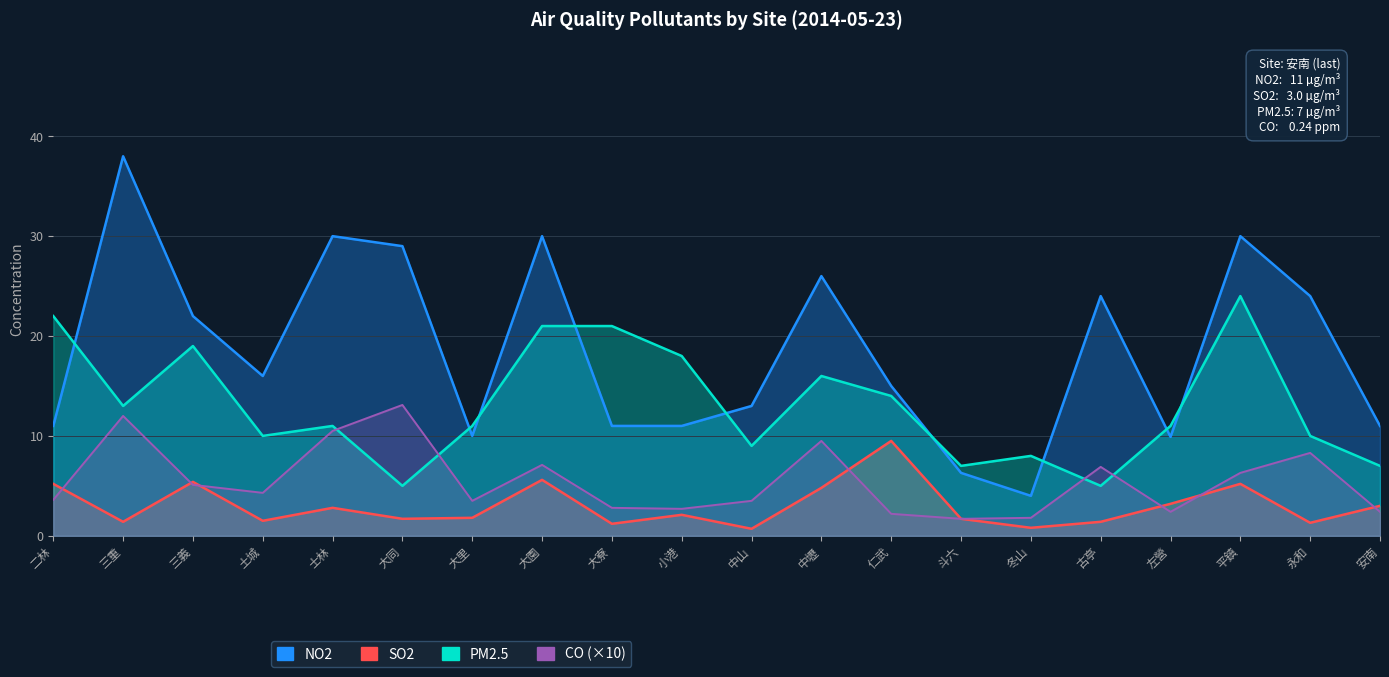

Which series has the largest total across all categories?

NO2